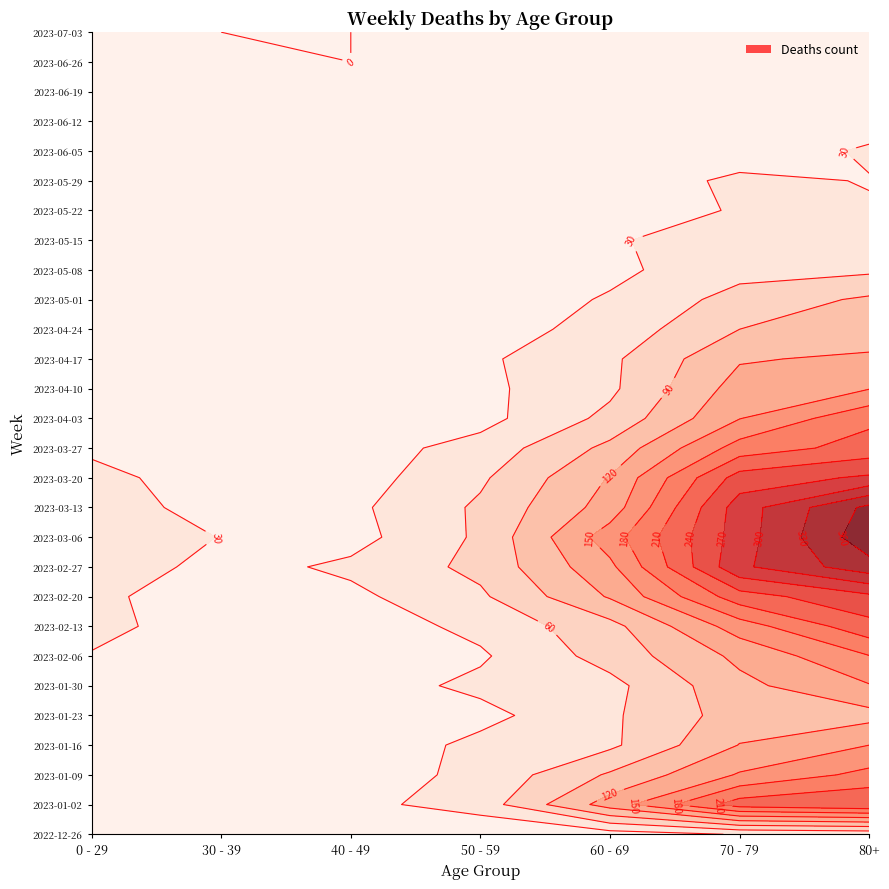

What is the minimum value for 2023-04-03?

8